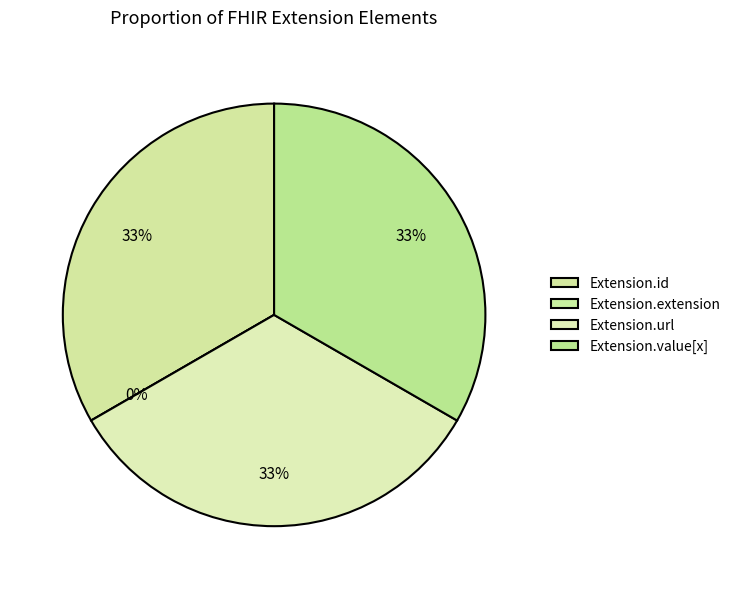

Do Extension.url and Extension.id together represent more than half of the pie?

Yes